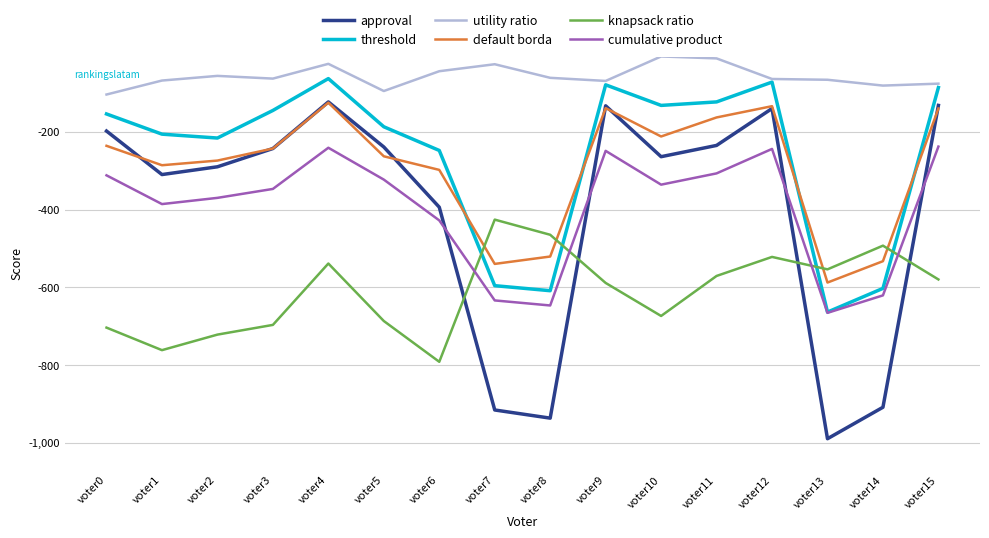

What value does the knapsack ratio series have at voter8, to the nearest 10?

-460